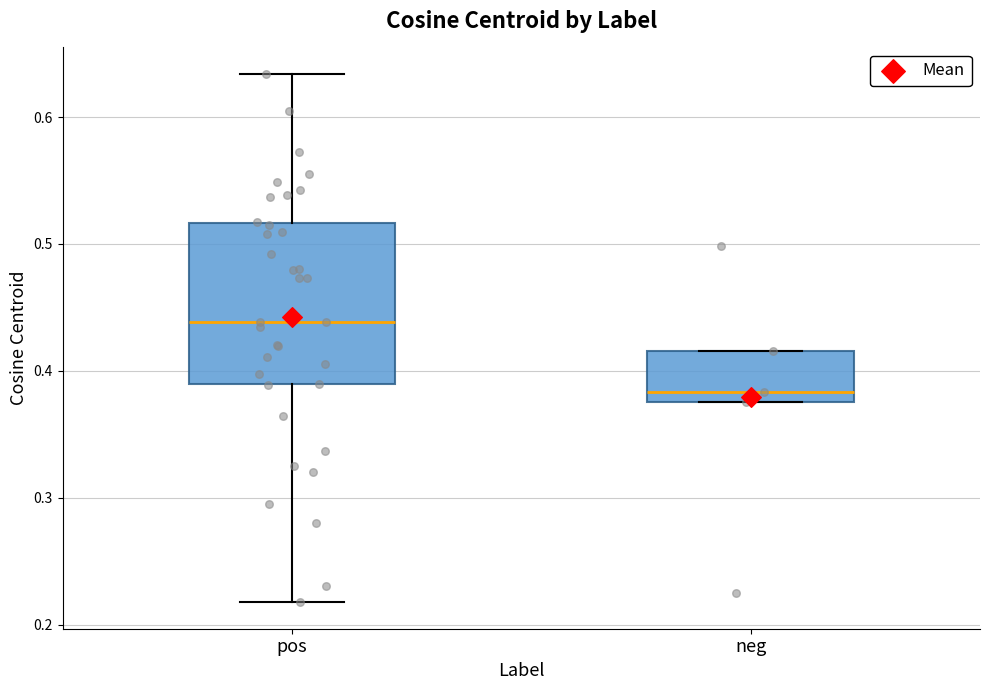

Where is the upper edge of the box for neg on the y-axis? The values are not printed on the chart, so give them approximately, as read against the axis.

0.42